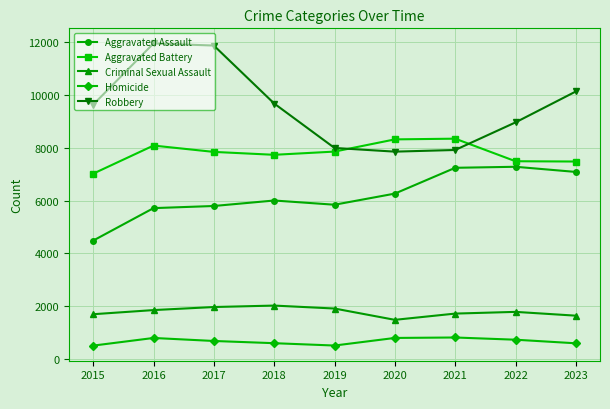

List the series in order of their peak value, lowest first.

Homicide, Criminal Sexual Assault, Aggravated Assault, Aggravated Battery, Robbery